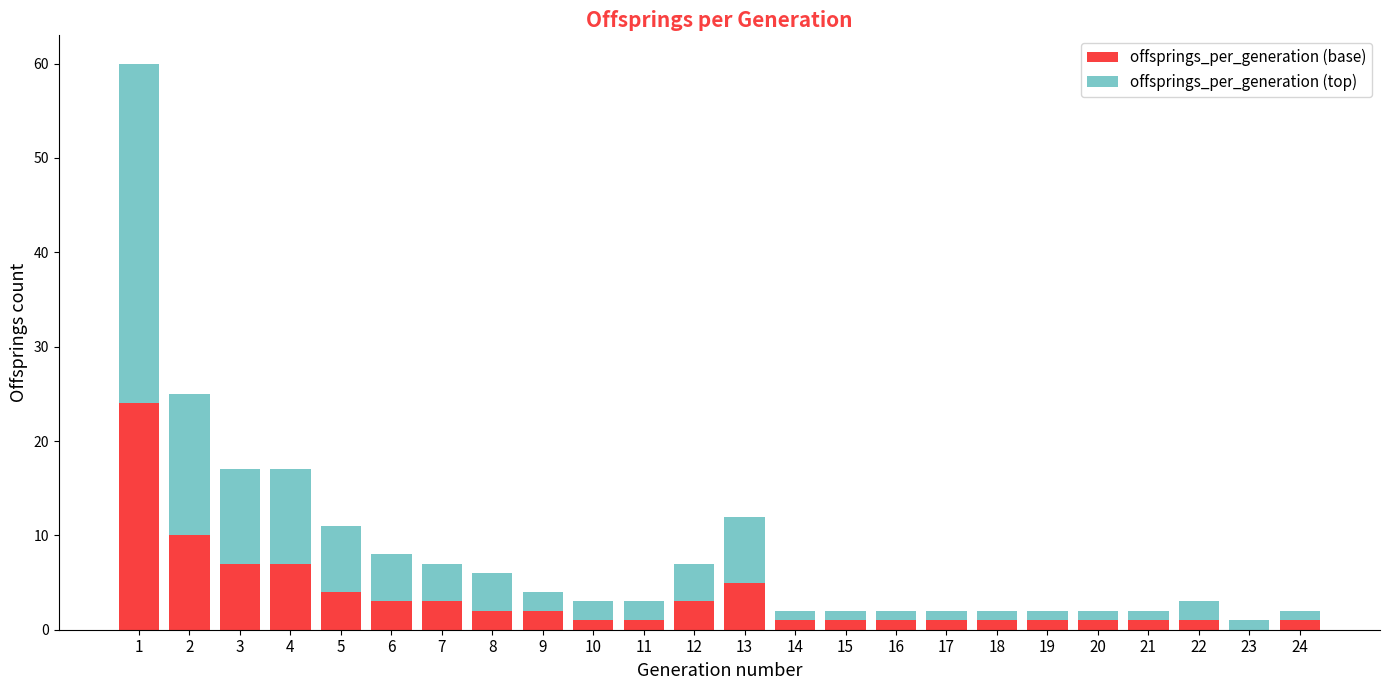

How many values in offsprings_per_generation (base) are above zero?

23